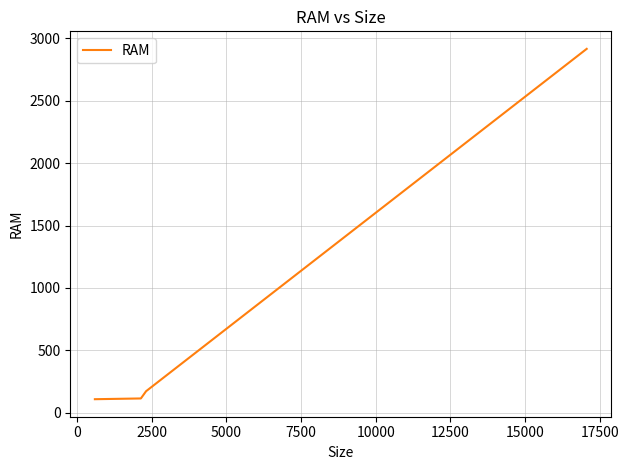

True or false: there are more than 1 points higher than both neighbors.

False